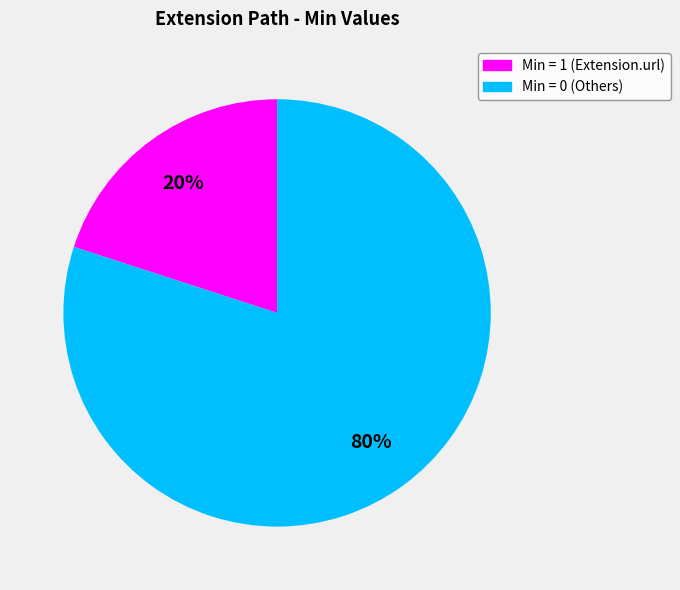

Is there a majority slice in this chart?

Yes